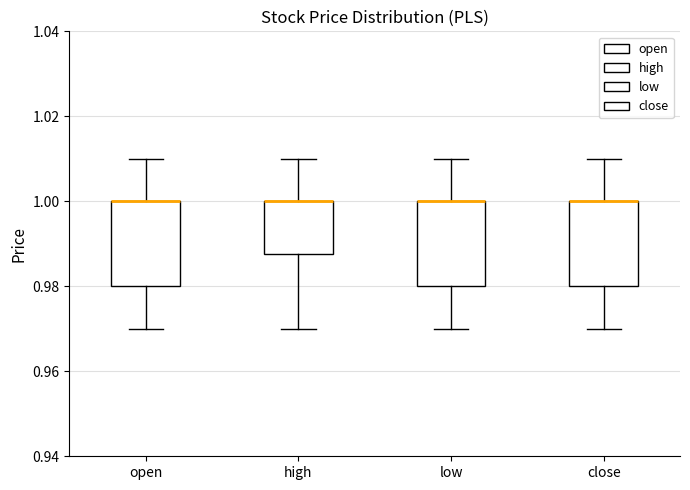

Reading left to right, read every box against the y-axis: the position of its median line, the range the box covers, and the ends of its whiskers. The values are not printed on the chart, so give them approximately, as read against the axis.

open: median 1.000 (drawn on the box's upper edge), box 0.980 to 1.000, whiskers 0.970 to 1.010
high: median 1.000 (drawn on the box's upper edge), box 0.988 to 1.000, whiskers 0.970 to 1.010
low: median 1.000 (drawn on the box's upper edge), box 0.980 to 1.000, whiskers 0.970 to 1.010
close: median 1.000 (drawn on the box's upper edge), box 0.980 to 1.000, whiskers 0.970 to 1.010